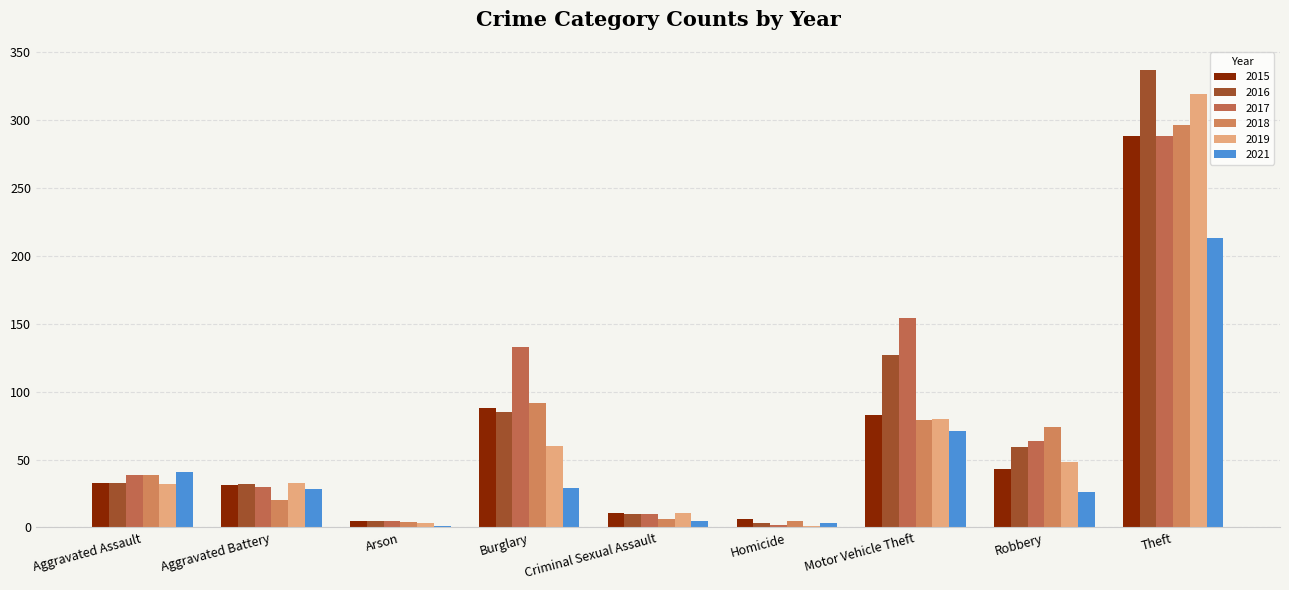

What is the sum of the 2021 values at Aggravated Assault and Motor Vehicle Theft?

112